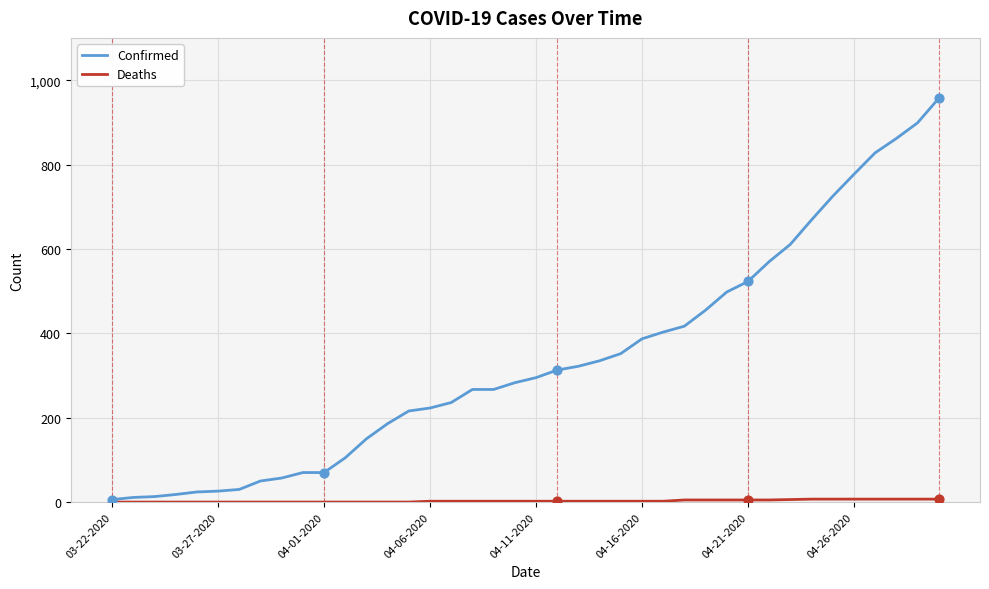

Which series has the widest spread of values?

Confirmed